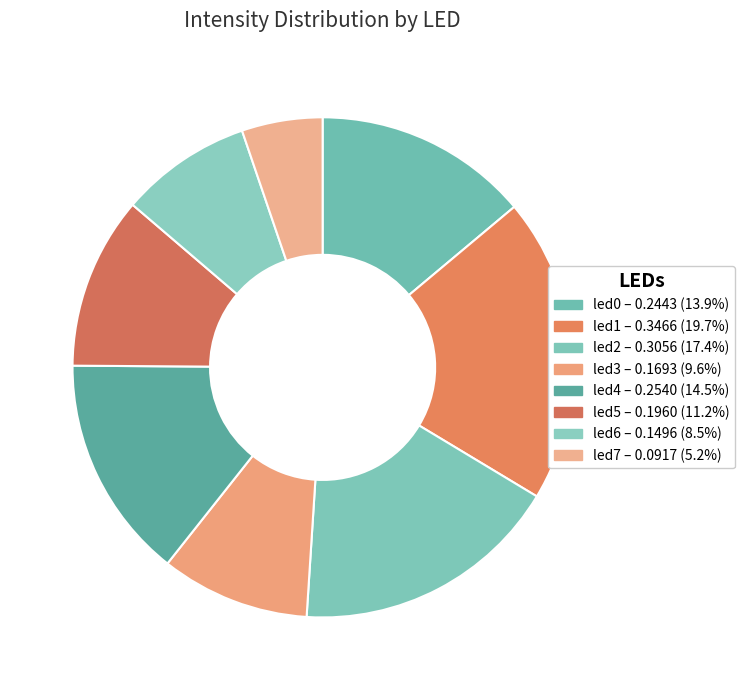

Does led7 represent more than half of the total?

No